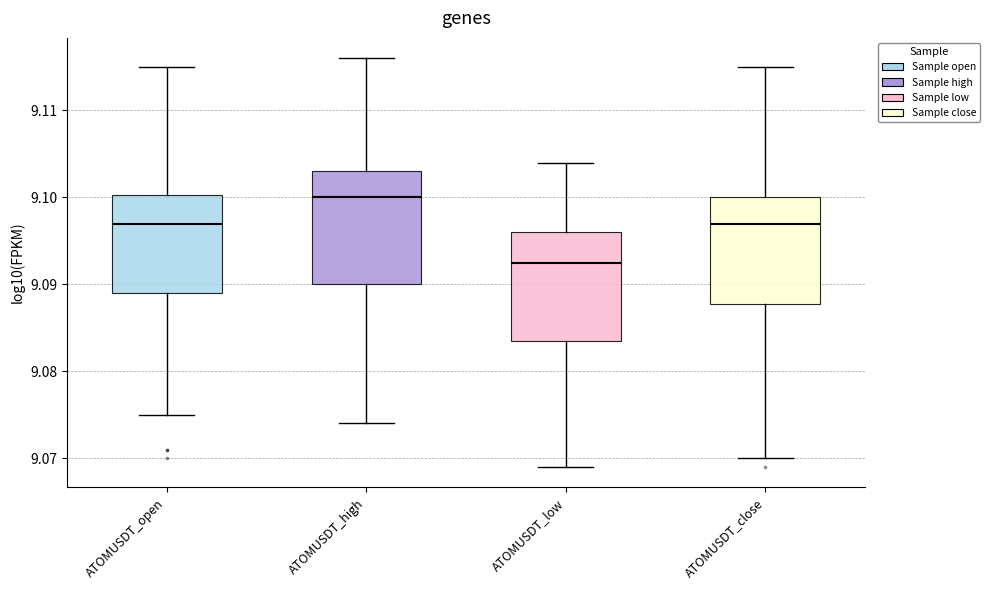

Where is the upper edge of the box for ATOMUSDT_close on the y-axis? The values are not printed on the chart, so give them approximately, as read against the axis.

9.100